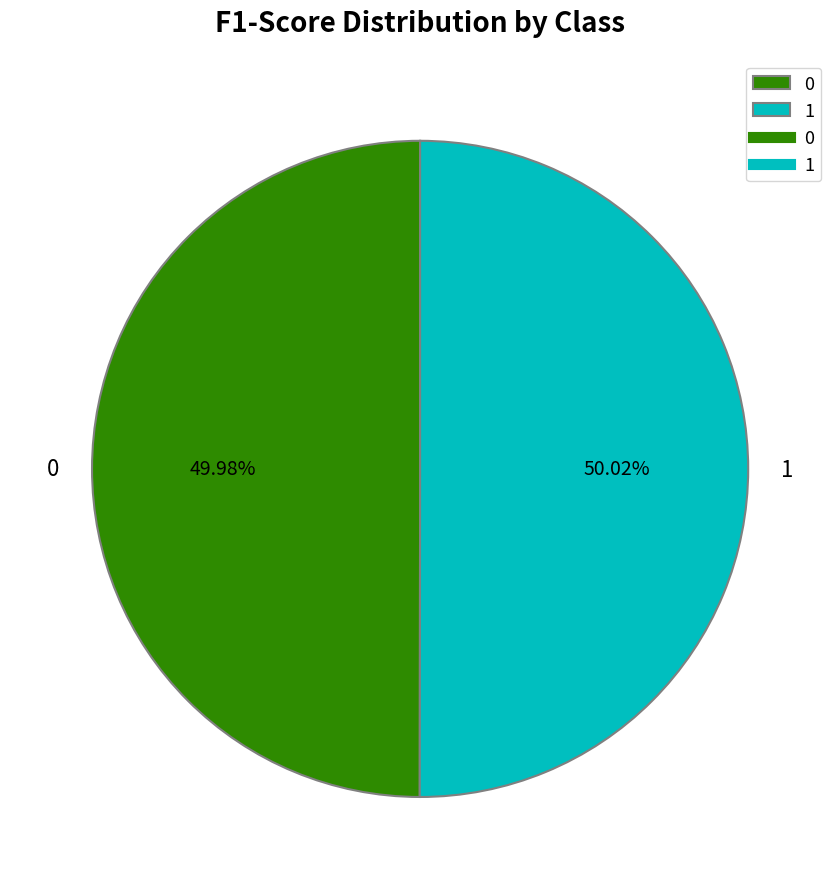

Combined, do 1 and 0 account for over 50%?

Yes